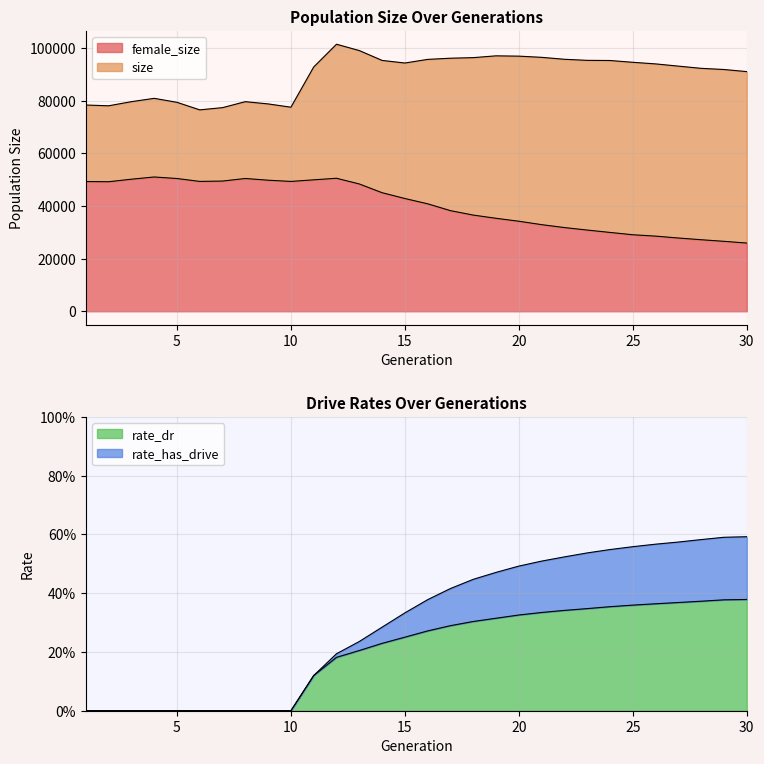

Reading left to right, list all the values displayed in this chart.

size: 1=78438.0	2=78142.0	3=79709.0	4=80978.0	5=79469.0	6=76595.0	7=77442.0	8=79713.0	9=78858.0	10=77607.0	11=92905.0	12=101554.0	13=99149.0	14=95399.0	15=94411.0	16=95794.0	17=96239.0	18=96460.0	19=97144.0	20=97026.0	21=96575.0	22=95835.0	23=95428.0	24=95367.0	25=94687.0	26=94076.0	27=93230.0	28=92390.0	29=91946.0	30=91146.0
female_size: 1=49338.0	2=49261.0	3=50220.0	4=51067.0	5=50487.0	6=49383.0	7=49519.0	8=50496.0	9=49843.0	10=49378.0	11=49986.0	12=50586.0	13=48414.0	14=45090.0	15=42881.0	16=40866.0	17=38265.0	18=36577.0	19=35354.0	20=34237.0	21=32939.0	22=31829.0	23=30884.0	24=29980.0	25=29095.0	26=28578.0	27=27855.0	28=27204.0	29=26599.0	30=25945.0
rate_dr: 1=0.0	2=0.0	3=0.0	4=0.0	5=0.0	6=0.0	7=0.0	8=0.0	9=0.0	10=0.0	11=0.1	12=0.2	13=0.2	14=0.2	15=0.3	16=0.3	17=0.3	18=0.3	19=0.3	20=0.3	21=0.3	22=0.3	23=0.3	24=0.4	25=0.4	26=0.4	27=0.4	28=0.4	29=0.4	30=0.4
rate_has_drive: 1=0.0	2=0.0	3=0.0	4=0.0	5=0.0	6=0.0	7=0.0	8=0.0	9=0.0	10=0.0	11=0.1	12=0.2	13=0.2	14=0.3	15=0.3	16=0.4	17=0.4	18=0.4	19=0.5	20=0.5	21=0.5	22=0.5	23=0.5	24=0.5	25=0.6	26=0.6	27=0.6	28=0.6	29=0.6	30=0.6